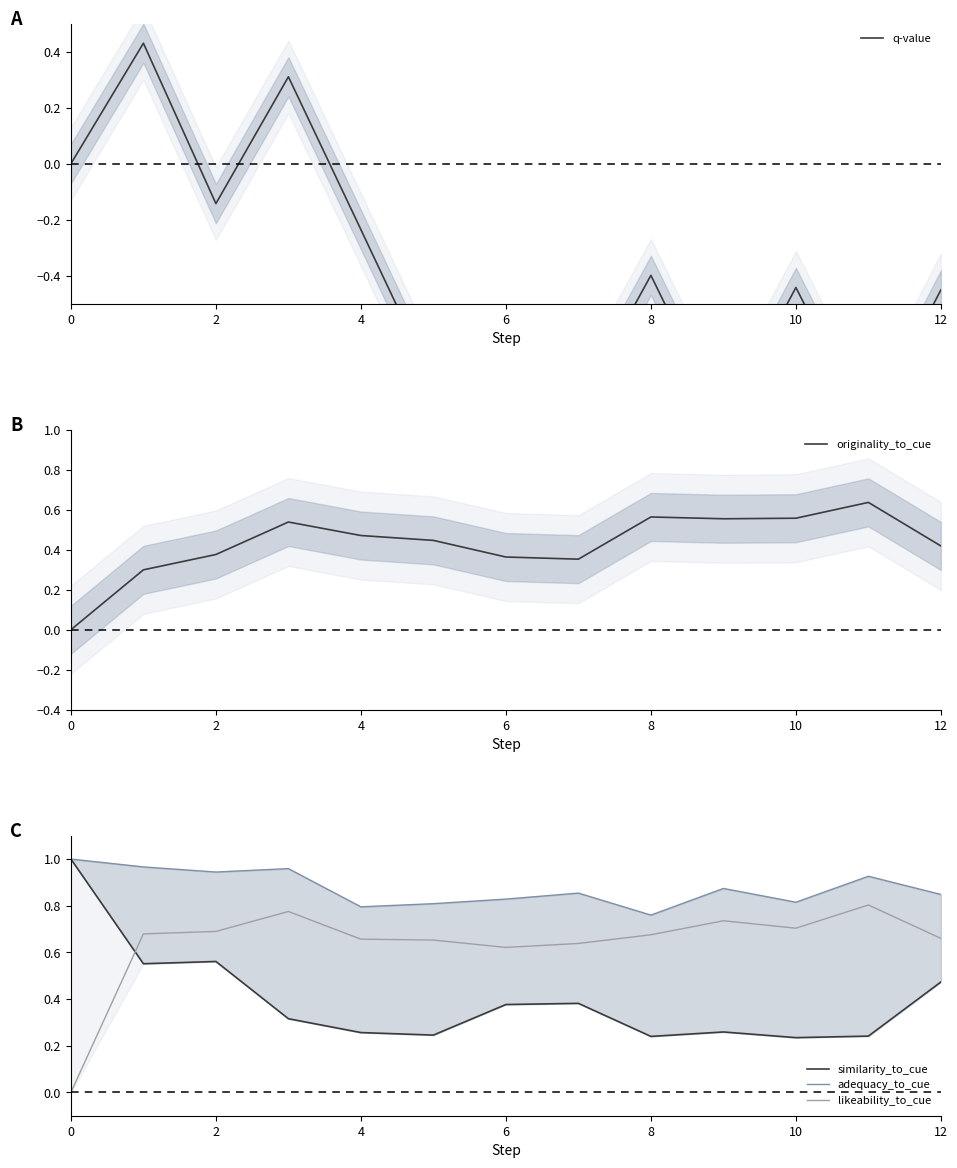

How many data points in q-value are above 0?

2